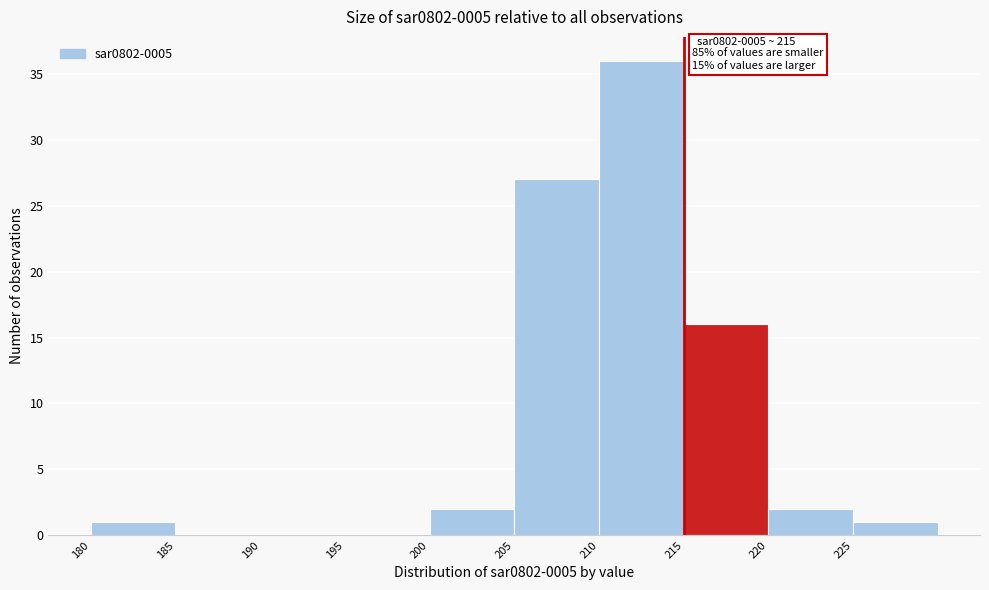

Which range on the x-axis has the tallest bar?

210 to 215